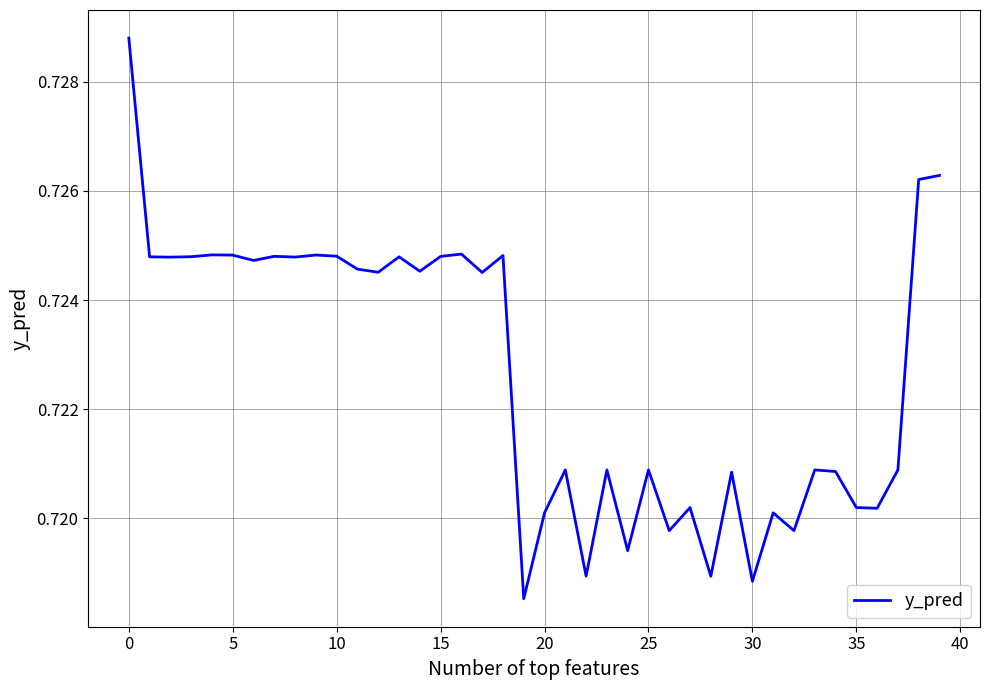

Does the chart have visible grid lines?

Yes